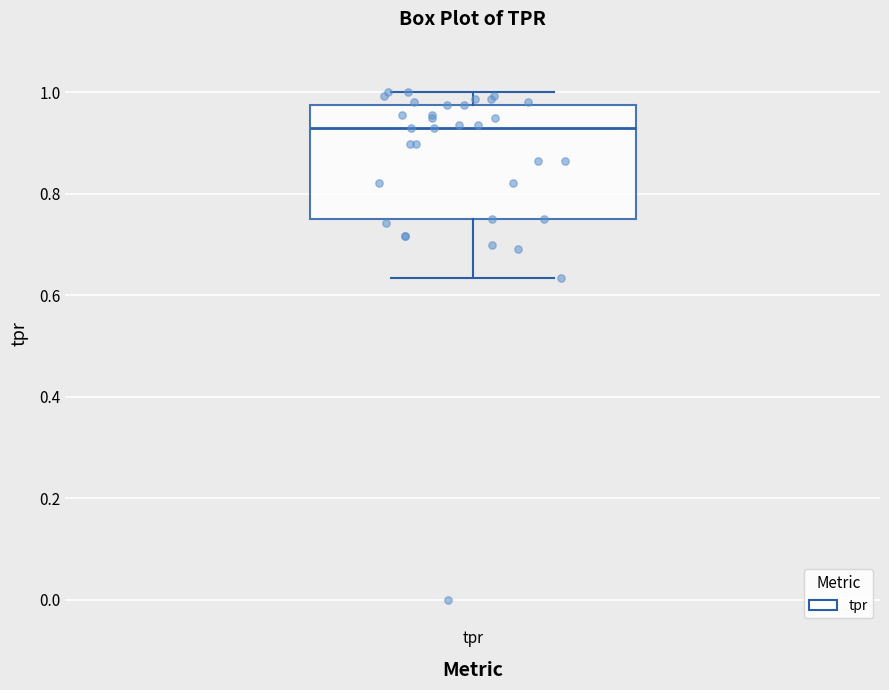

Transcribe this box plot: give where the median line is, the range the box spans, and where the two whiskers end, as read against the y-axis. The values are not printed on the chart, so give them approximately, as read against the axis.

median 0.92, box 0.76 to 0.98, whiskers 0.64 to 1.00